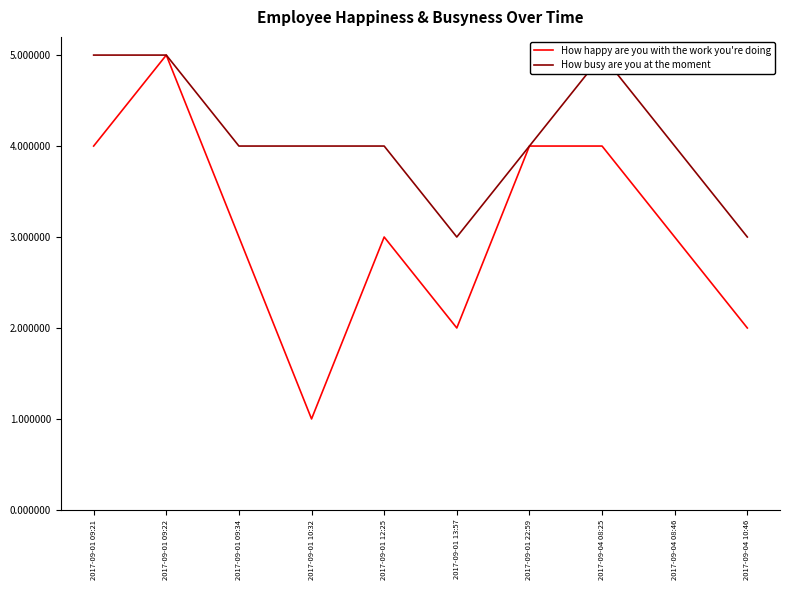

Between 2017-09-01 09:22 and 2017-09-04 08:46, which is larger?

2017-09-01 09:22